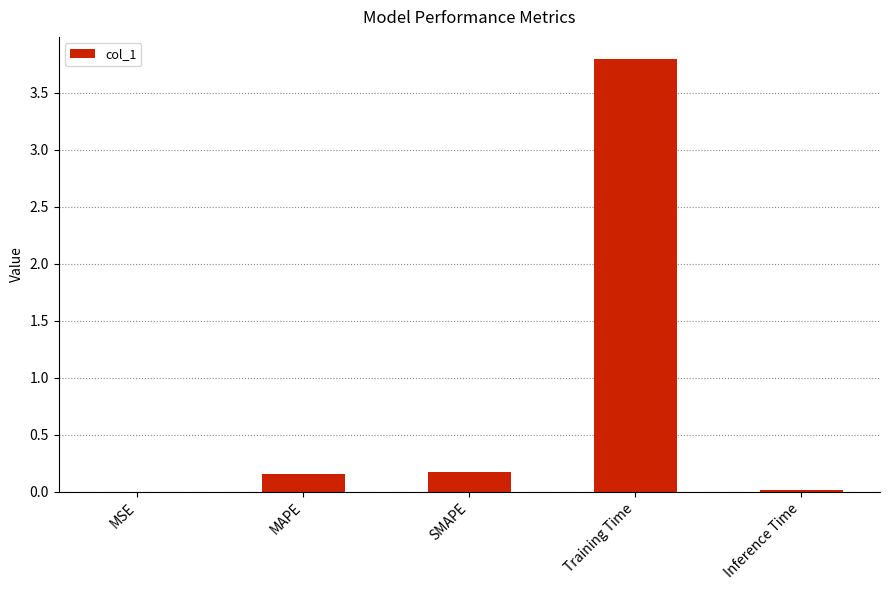

Between MSE and SMAPE, which is larger?

SMAPE